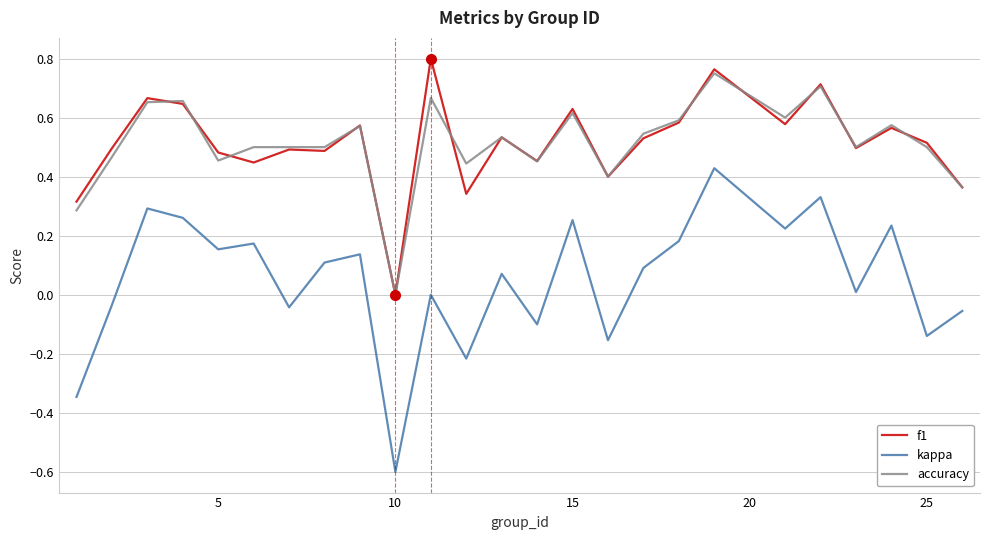

What is the minimum value shown in the chart?

-0.6